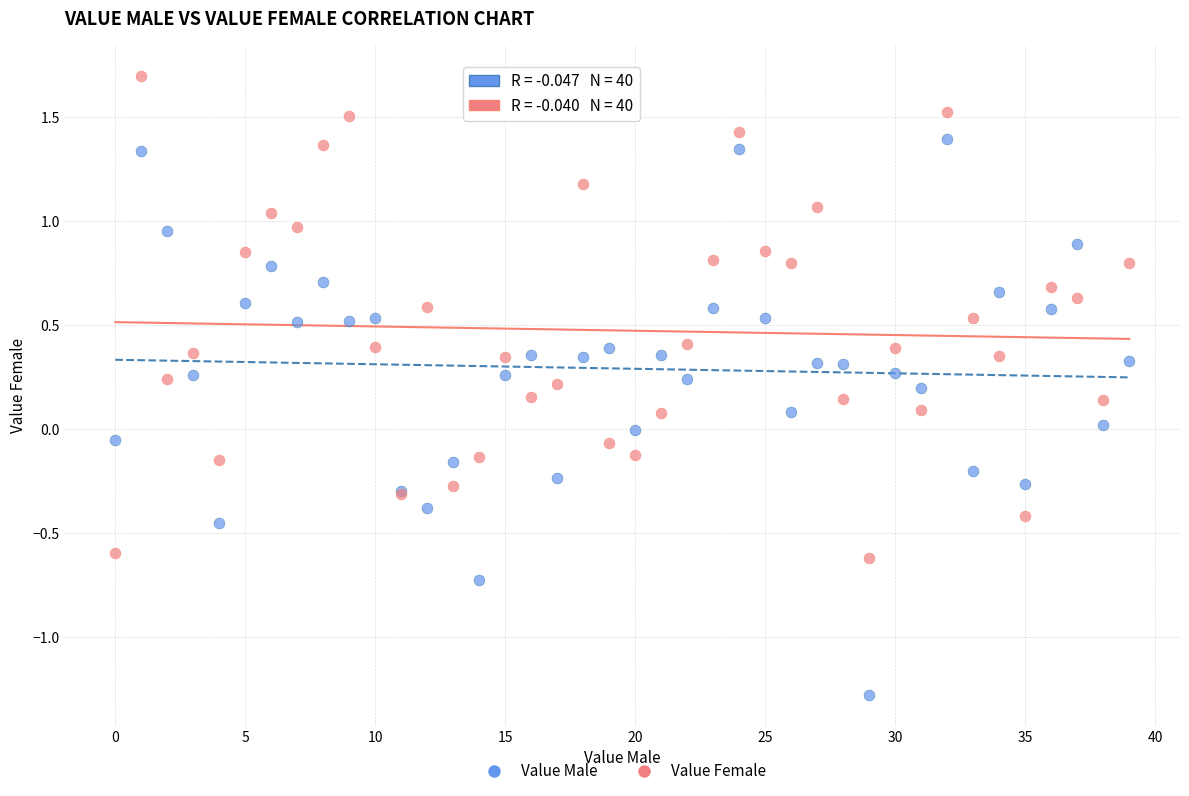

Which series has the widest spread of Y values?

Value Male